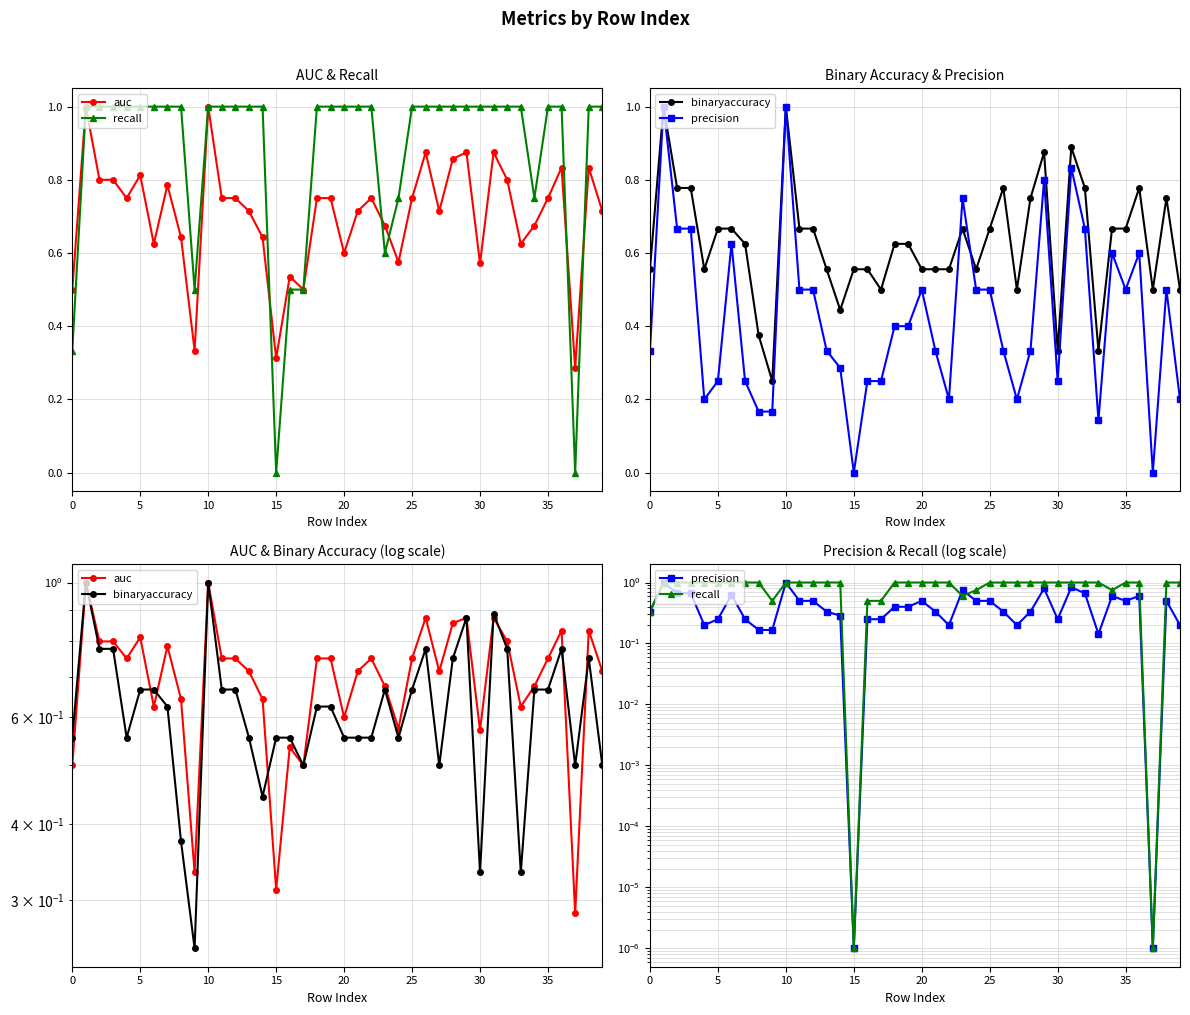

Reading left to right, list all the values displayed in this chart.

auc: 0.5	1.0	0.8	0.8	0.8	0.8	0.6	0.8	0.6	0.3	1.0	0.8	0.8	0.7	0.6	0.3	0.5	0.5	0.8	0.8	0.6	0.7	0.8	0.7	0.6	0.8	0.9	0.7	0.9	0.9	0.6	0.9	0.8	0.6	0.7	0.8	0.8	0.3	0.8	0.7
recall: 0.3	1.0	1.0	1.0	1.0	1.0	1.0	1.0	1.0	0.5	1.0	1.0	1.0	1.0	1.0	0.0	0.5	0.5	1.0	1.0	1.0	1.0	1.0	0.6	0.8	1.0	1.0	1.0	1.0	1.0	1.0	1.0	1.0	1.0	0.8	1.0	1.0	0.0	1.0	1.0
binaryaccuracy: 0.6	1.0	0.8	0.8	0.6	0.7	0.7	0.6	0.4	0.2	1.0	0.7	0.7	0.6	0.4	0.6	0.6	0.5	0.6	0.6	0.6	0.6	0.6	0.7	0.6	0.7	0.8	0.5	0.8	0.9	0.3	0.9	0.8	0.3	0.7	0.7	0.8	0.5	0.8	0.5
precision: 0.3	1.0	0.7	0.7	0.2	0.2	0.6	0.2	0.2	0.2	1.0	0.5	0.5	0.3	0.3	0.0	0.2	0.2	0.4	0.4	0.5	0.3	0.2	0.8	0.5	0.5	0.3	0.2	0.3	0.8	0.2	0.8	0.7	0.1	0.6	0.5	0.6	0.0	0.5	0.2